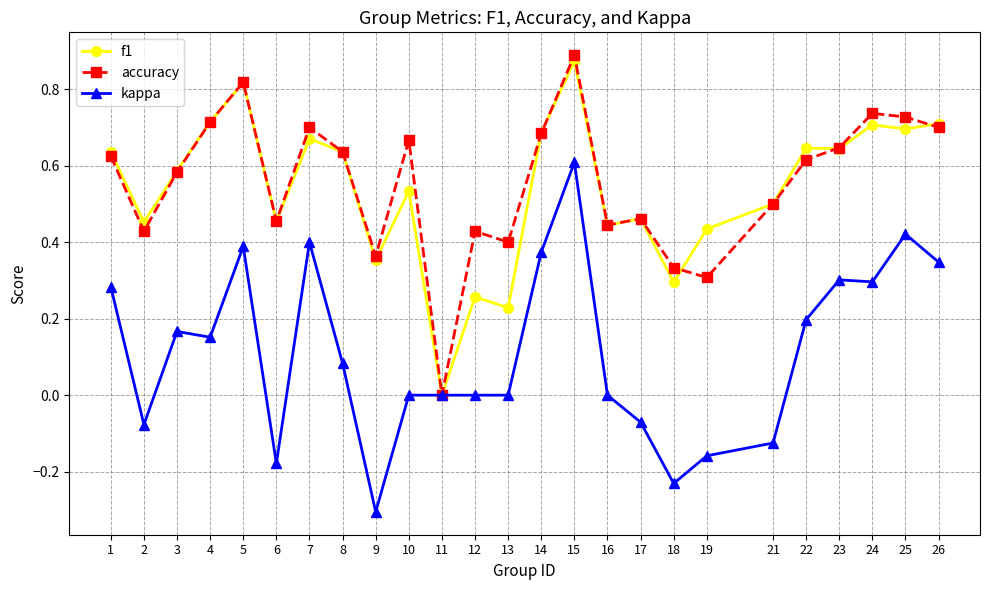

The kappa series shows 0.0 at 4. True or false?

False